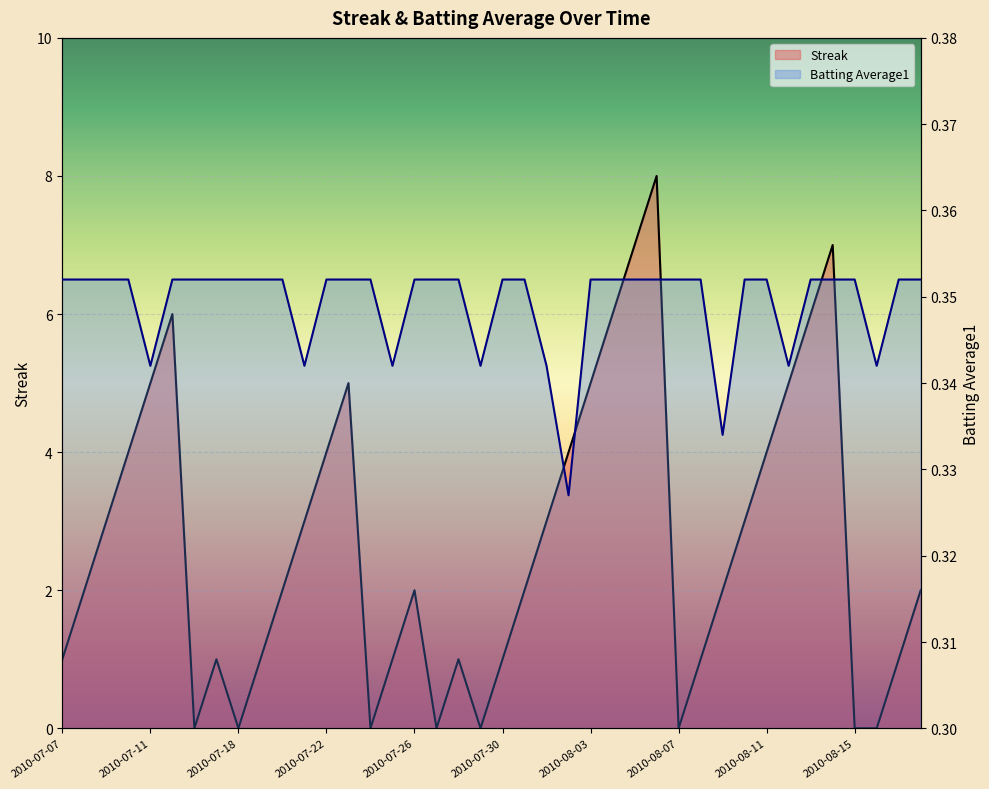

True or false: Streak has more than 2 points higher than both neighbors.

True